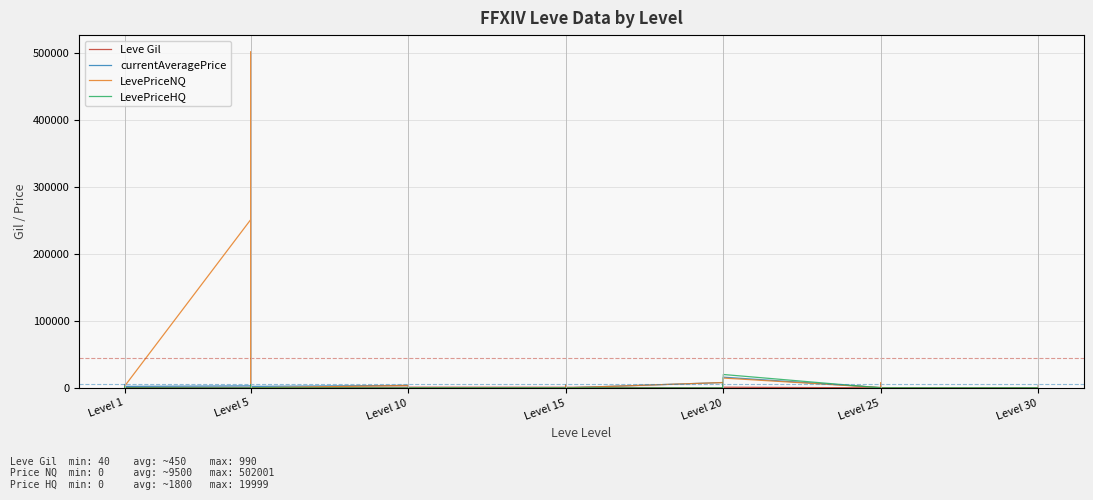

How many data points does each series have?

32